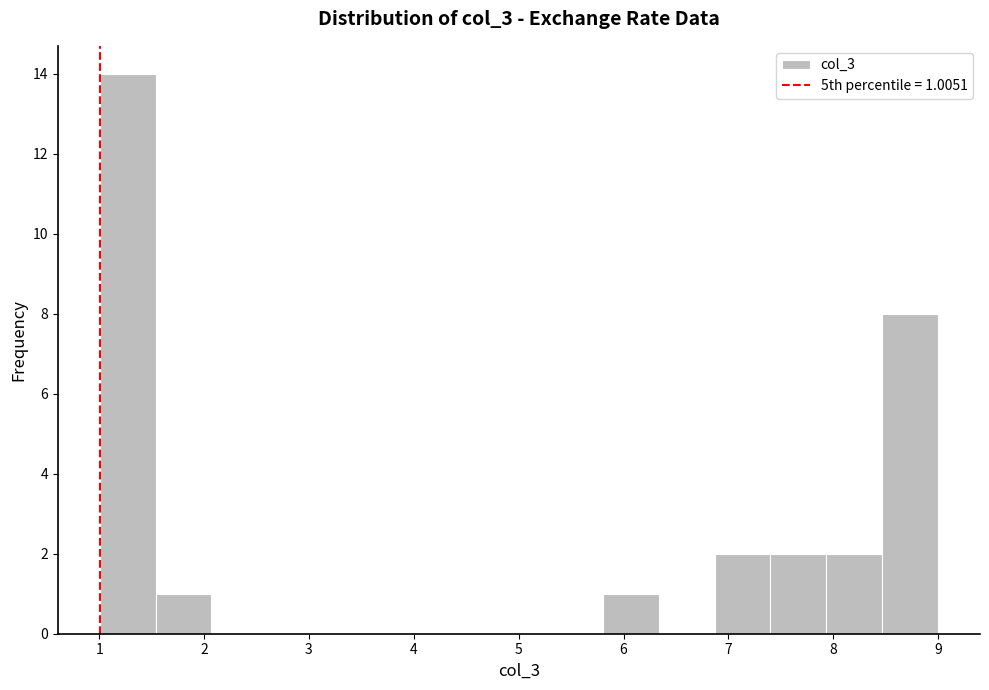

Which range on the x-axis has the tallest bar?

1.0 to 1.5